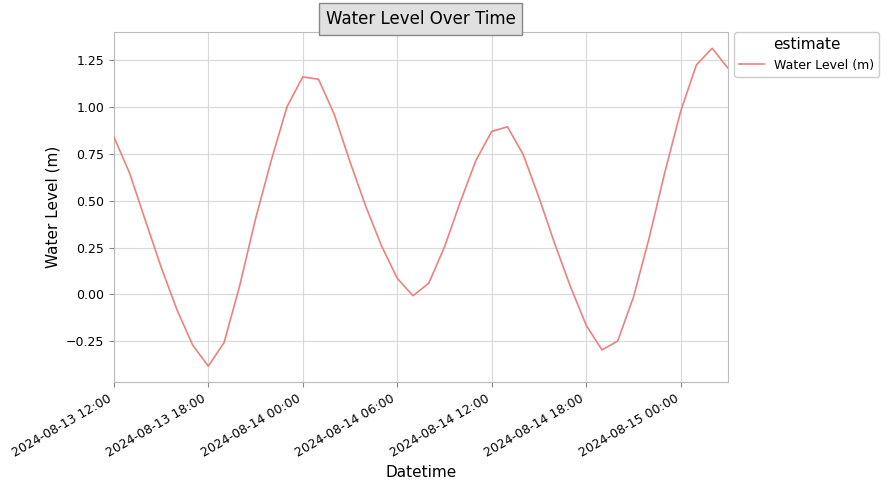

What is the minimum value shown in the chart?

-0.4